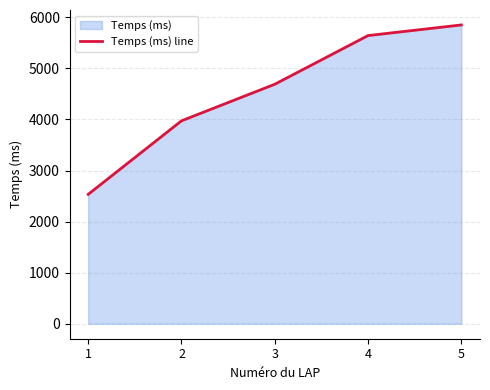

Reading left to right, list all the values displayed in this chart.

2534	3973	4689	5642	5850